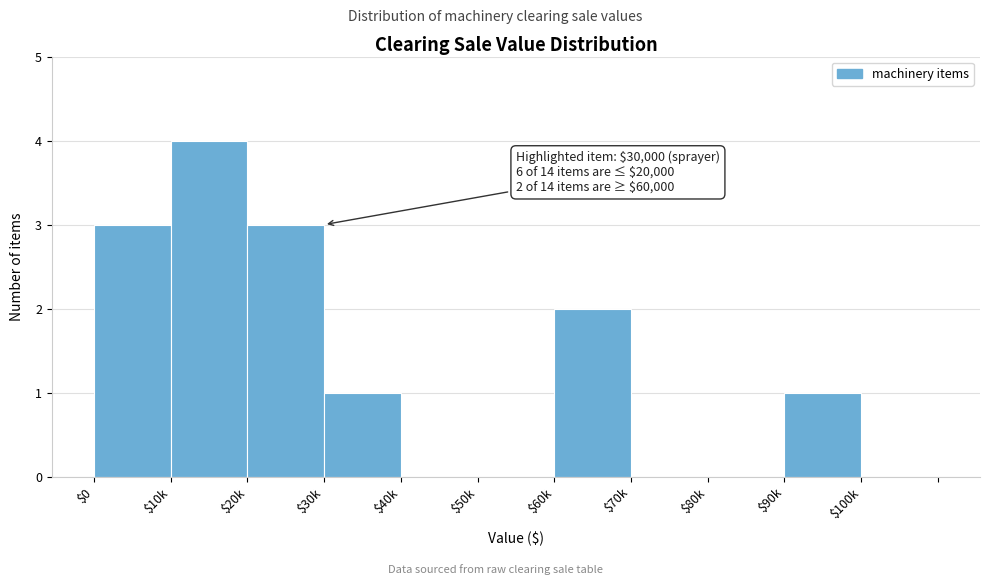

True or false: the data shows 1 at $90k.

True